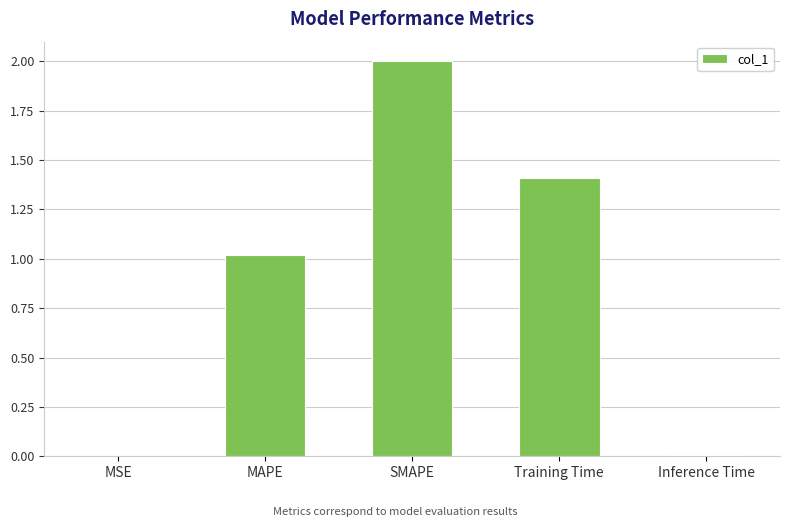

Does the chart contain stacked bars?

No